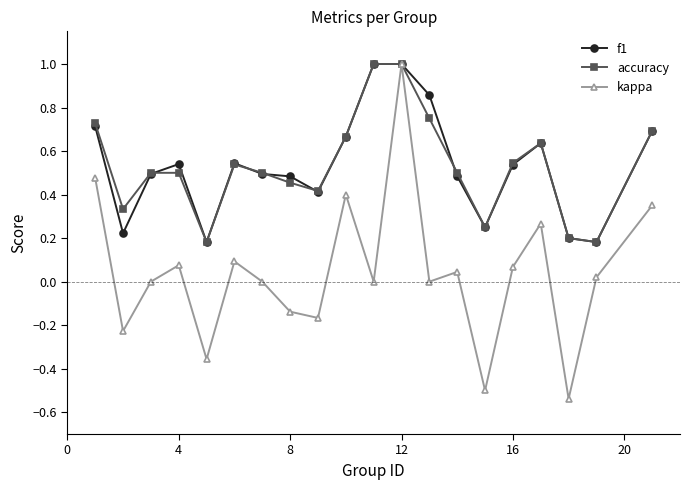

True or false: f1 has more than 1 interior local peaks.

True